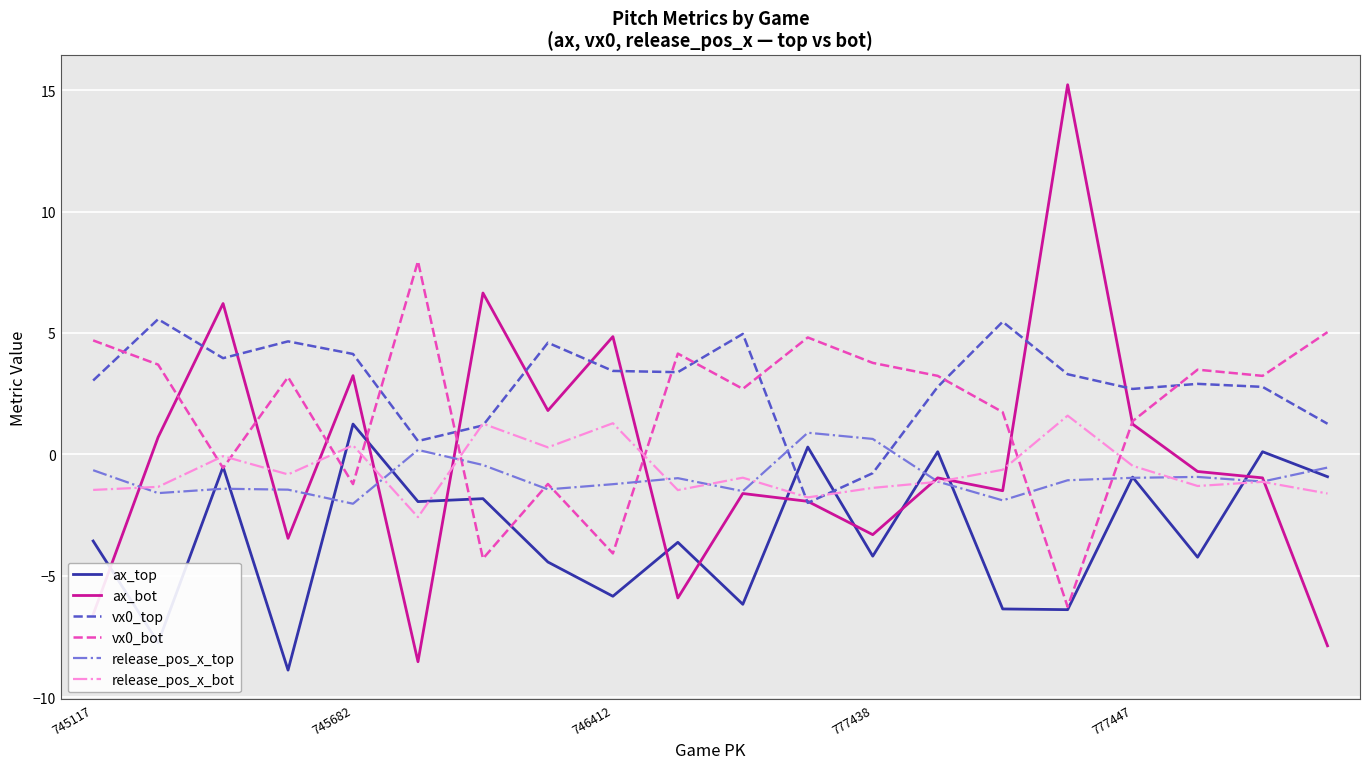

What is the smallest value displayed?

-8.9